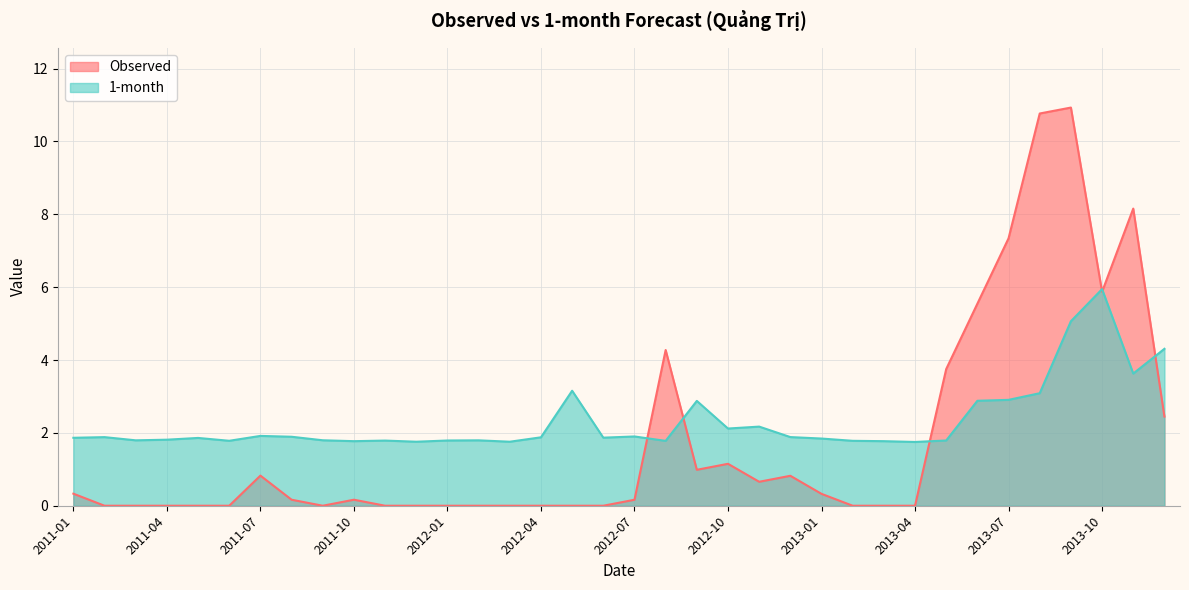

List the series in order of their peak value, highest first.

Observed, 1-month